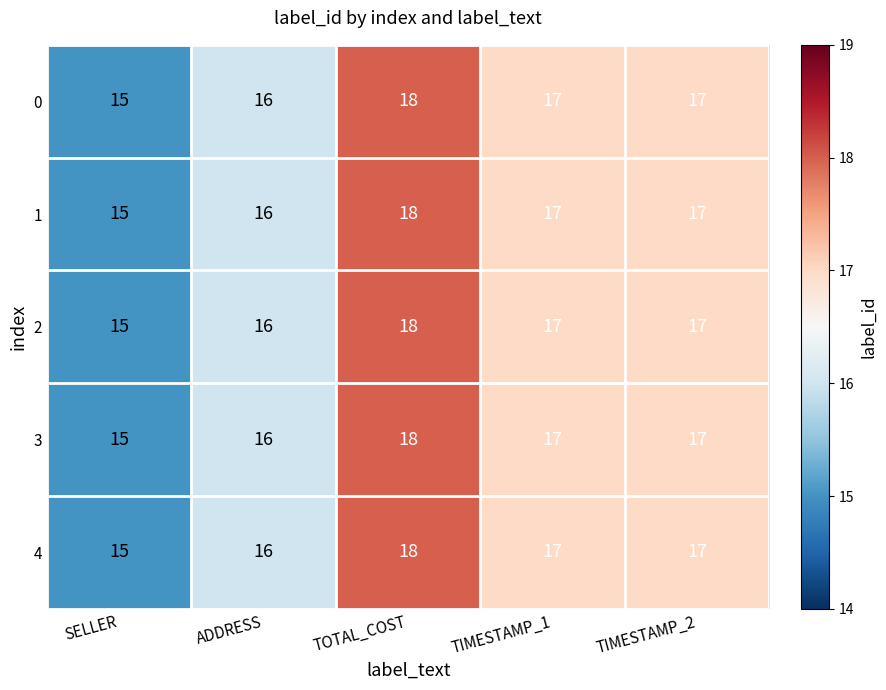

At which category is the sum across all series the highest?

TOTAL_COST